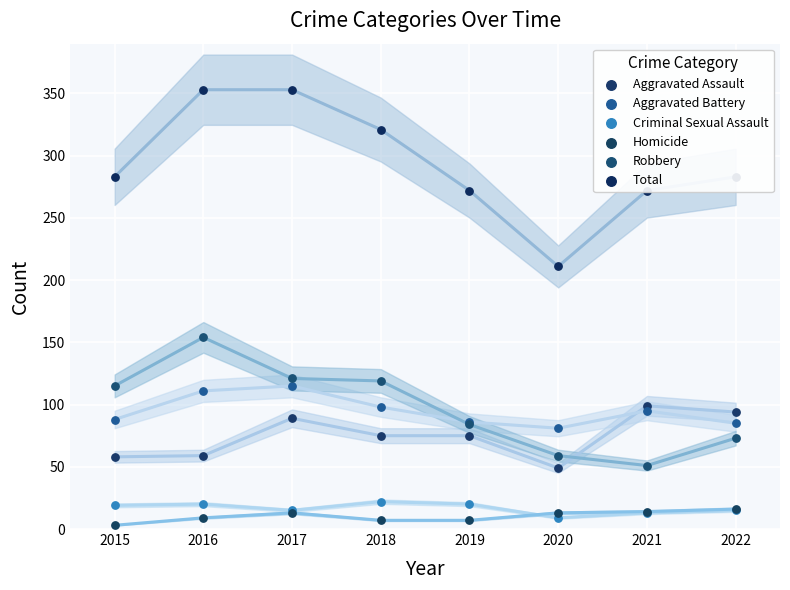

Which series reaches the maximum Y coordinate?

Total